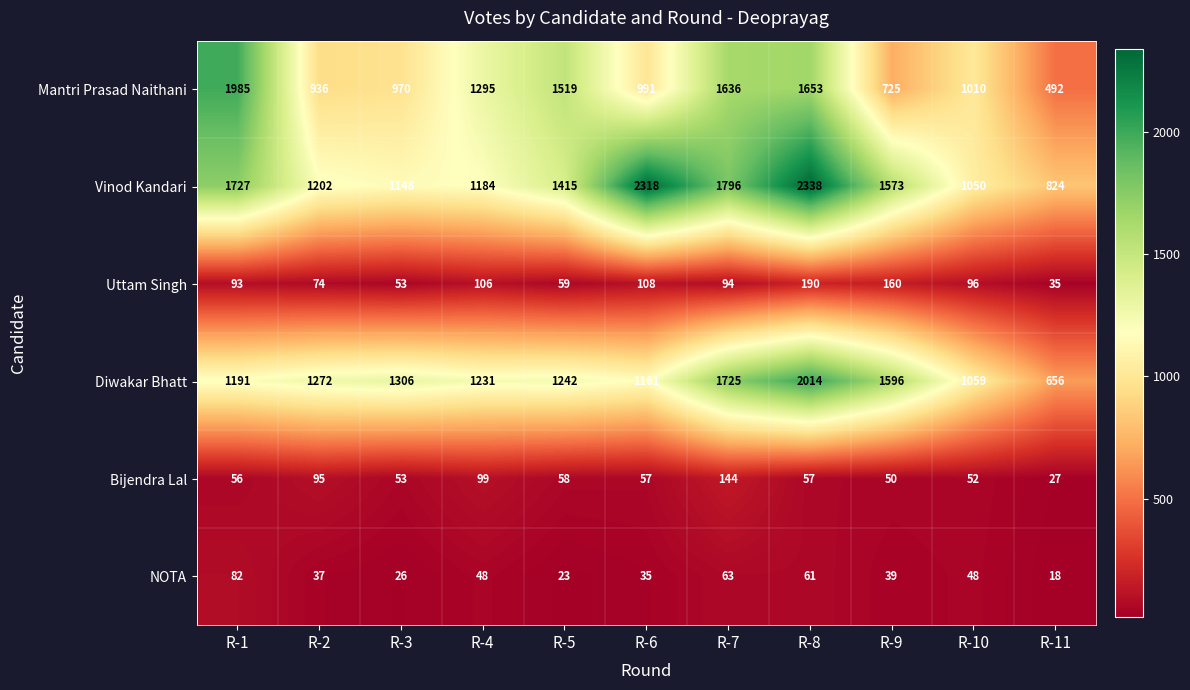

What is the total value across all series at R-5?

4316